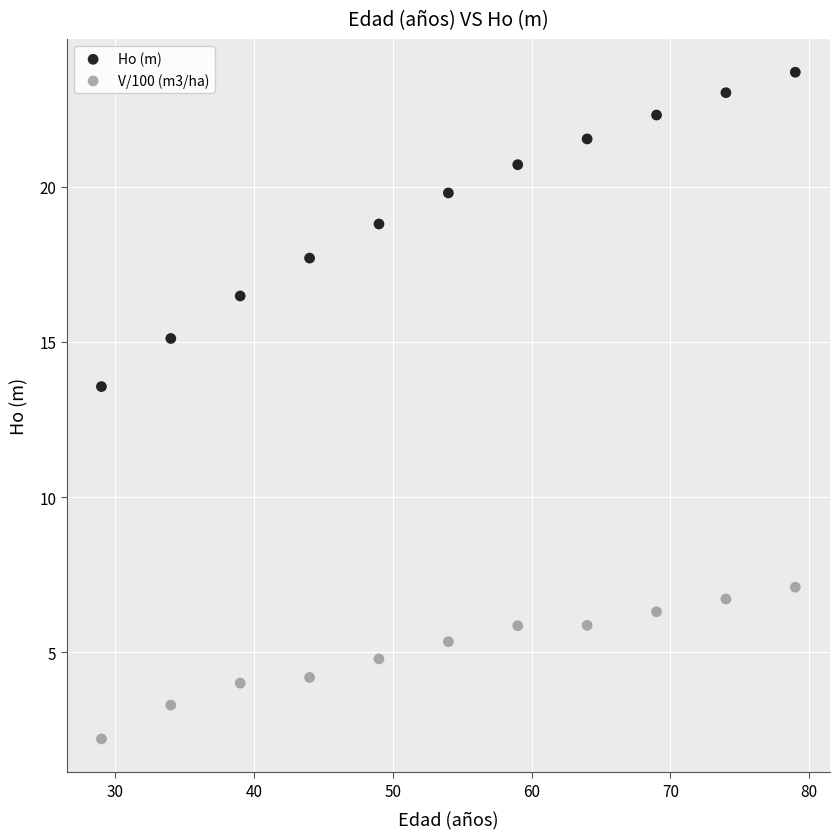

Which series has the widest spread of Y values?

Ho (m)